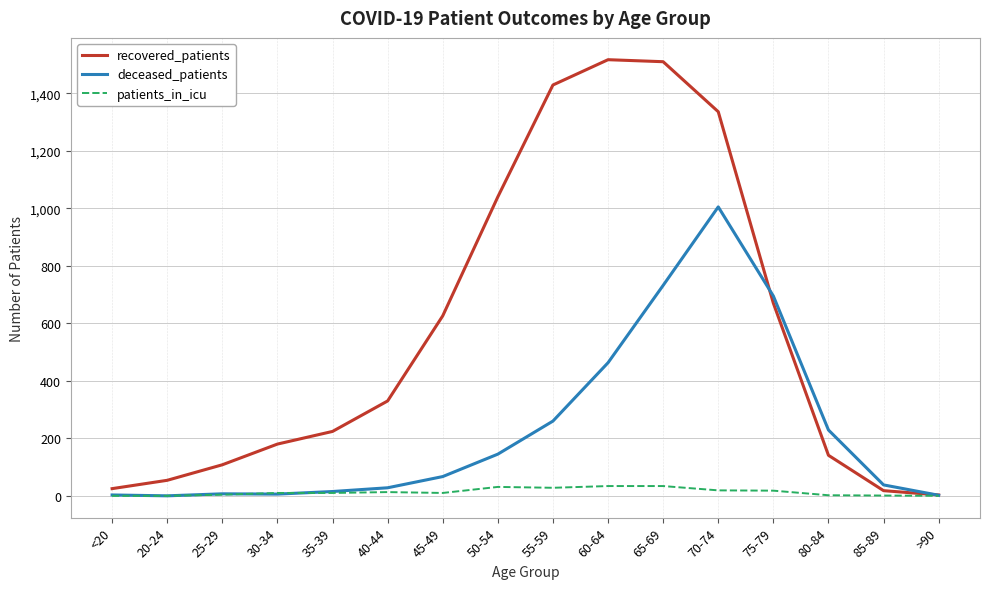

Rank the series at 65-69 from lowest to highest value.

patients_in_icu, deceased_patients, recovered_patients